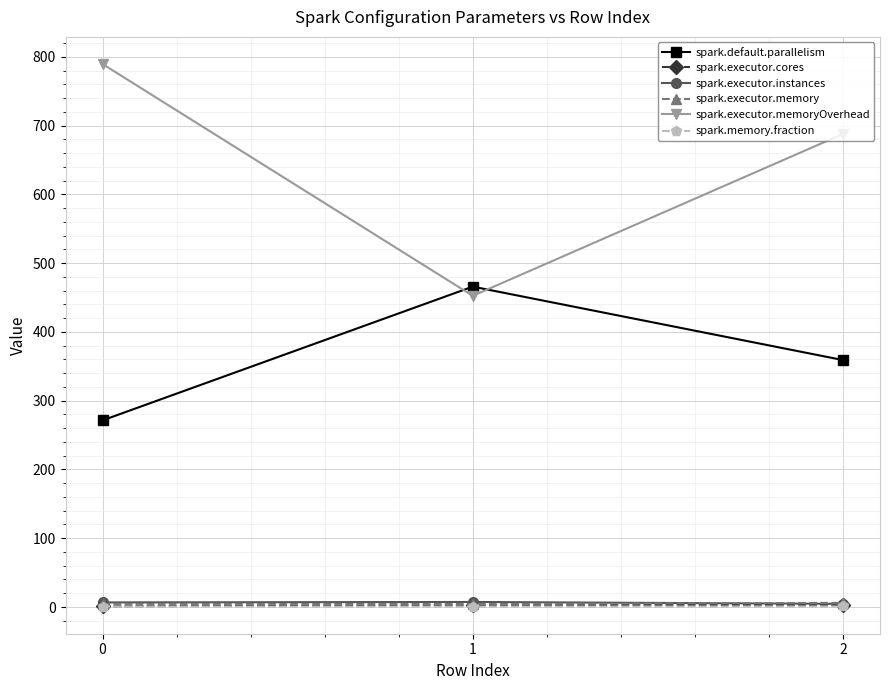

At how many categories does at least one series exceed 123?

3